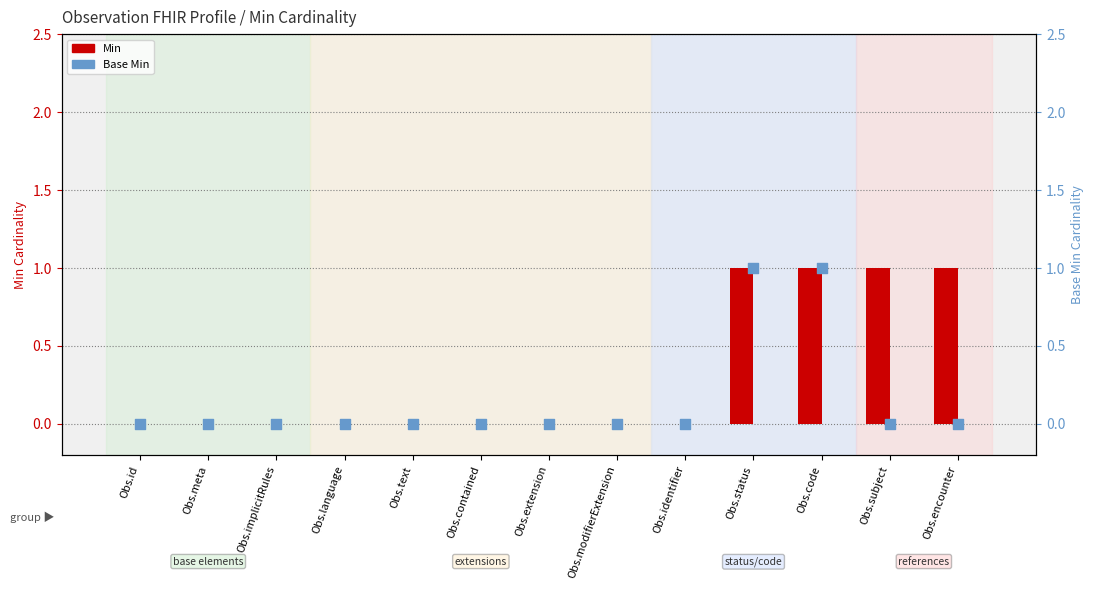

Is the value of Base Min at Obs.identifier greater than the value of Min at Obs.subject?

No